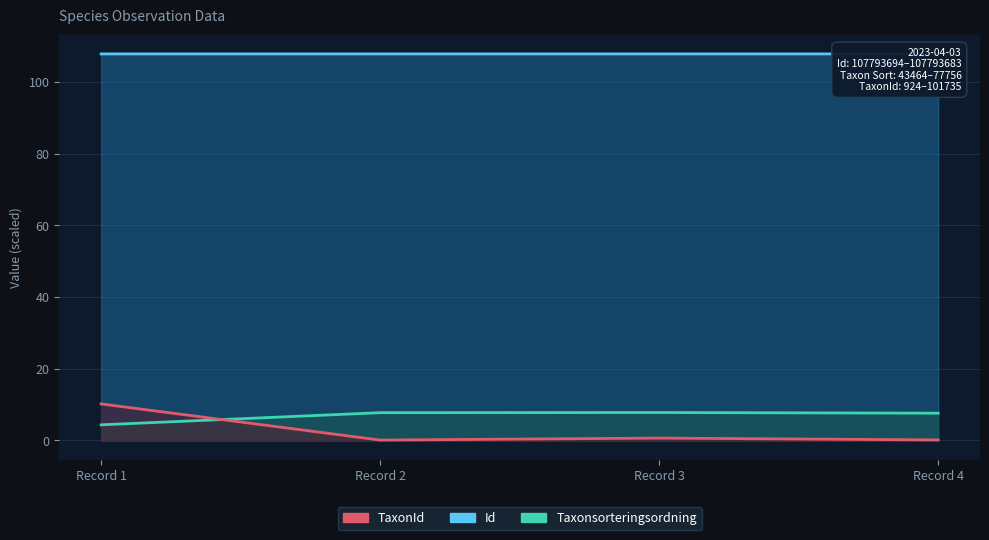

The value of Taxonsorteringsordning at Record 4 is 3.9. True or false?

False